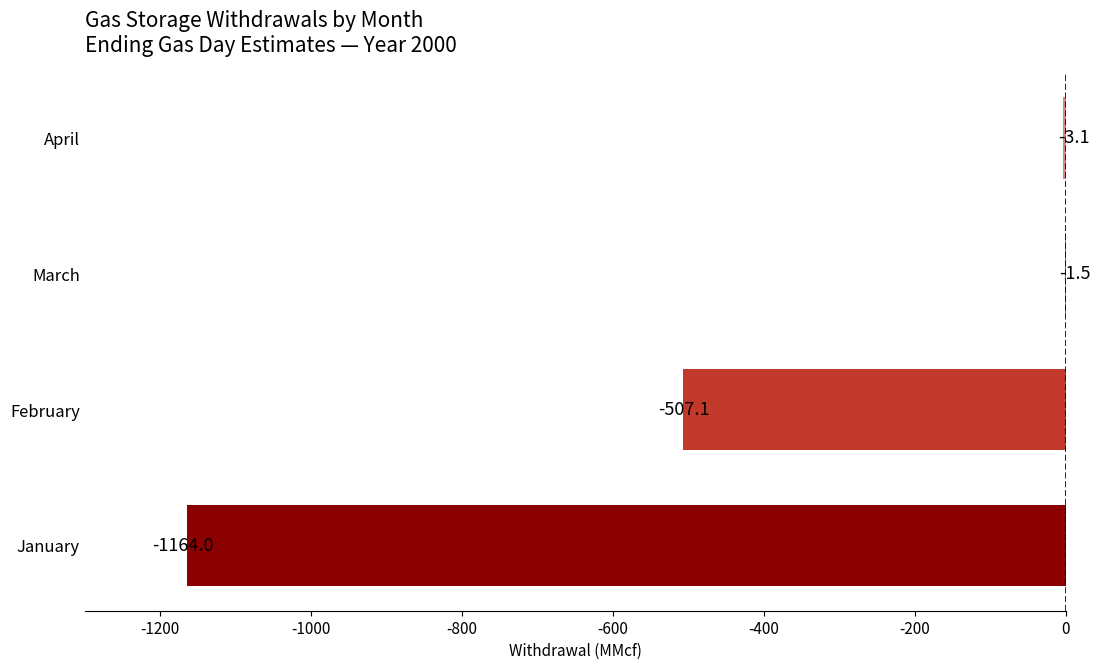

The value at March is -1.5. True or false?

True